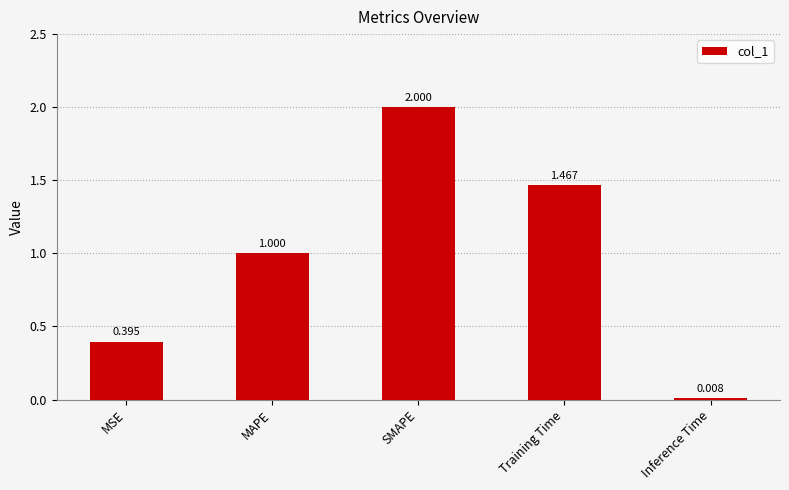

At which label is the value closest to 1?

MAPE